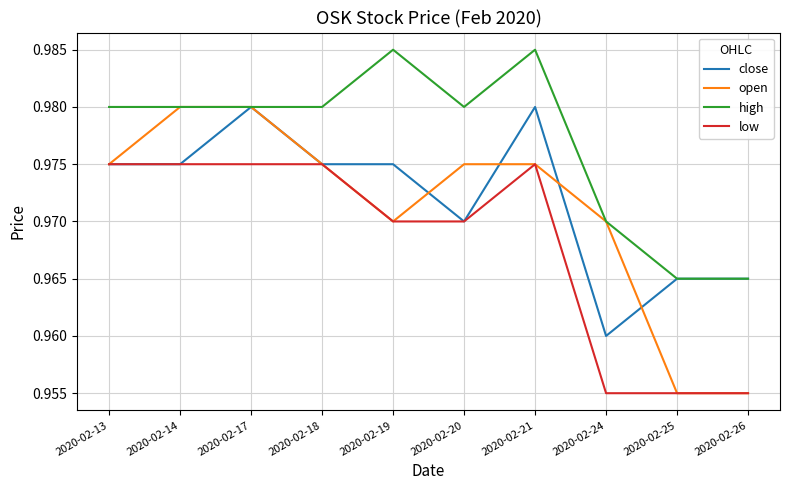

What is the total value across all series at 2020-02-25?

3.8